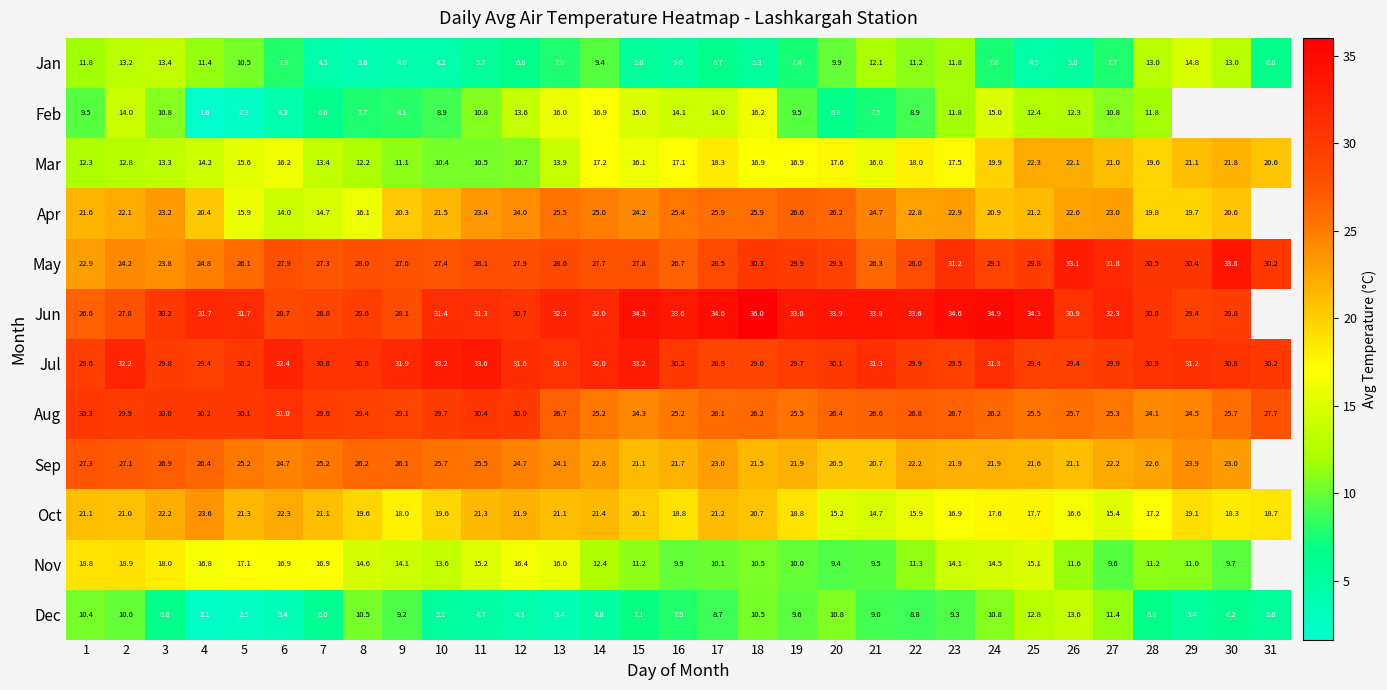

Rank the series at 4 from lowest to highest value.

Feb, Dec, Jan, Mar, Nov, Apr, Oct, May, Sep, Jul, Aug, Jun